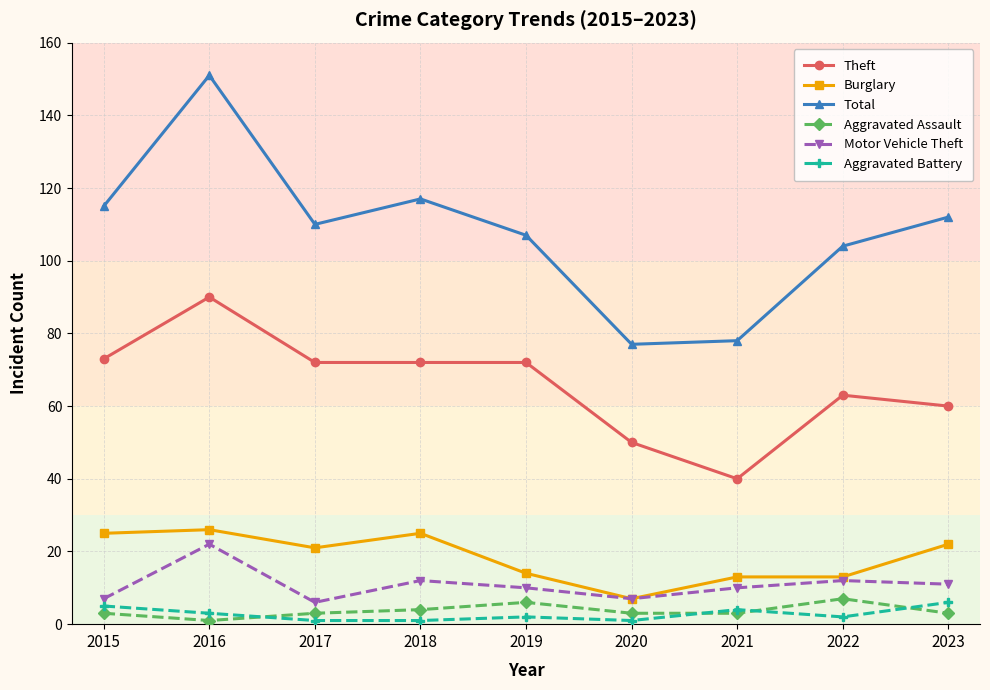

Reading left to right, list all the values displayed in this chart.

Theft: 73	90	72	72	72	50	40	63	60
Burglary: 25	26	21	25	14	7	13	13	22
Total: 115	151	110	117	107	77	78	104	112
Aggravated Assault: 3	1	3	4	6	3	3	7	3
Motor Vehicle Theft: 7	22	6	12	10	7	10	12	11
Aggravated Battery: 5	3	1	1	2	1	4	2	6